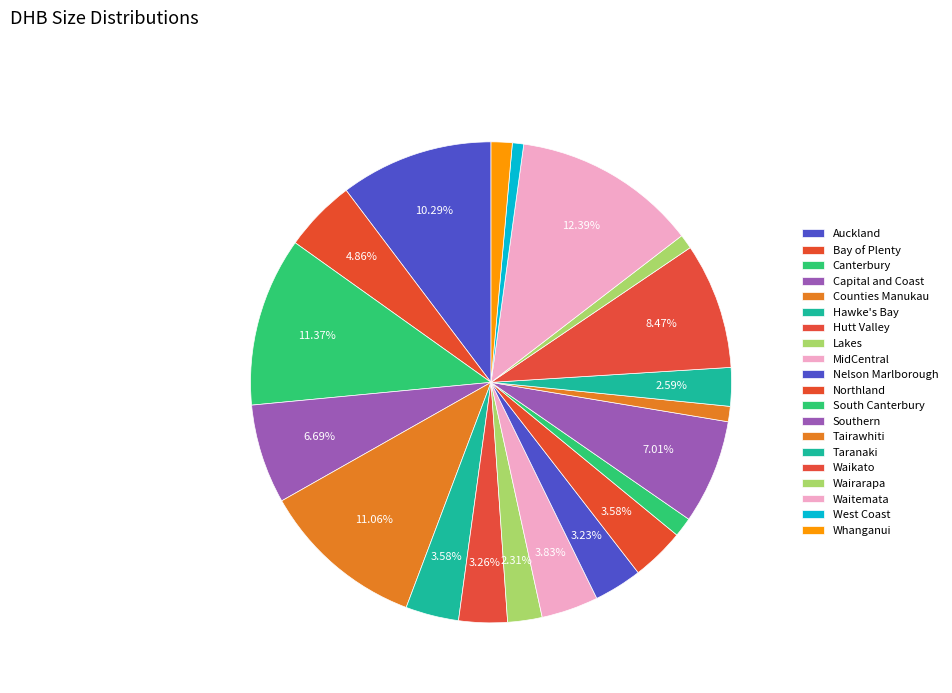

How many slices are in this pie chart?

20